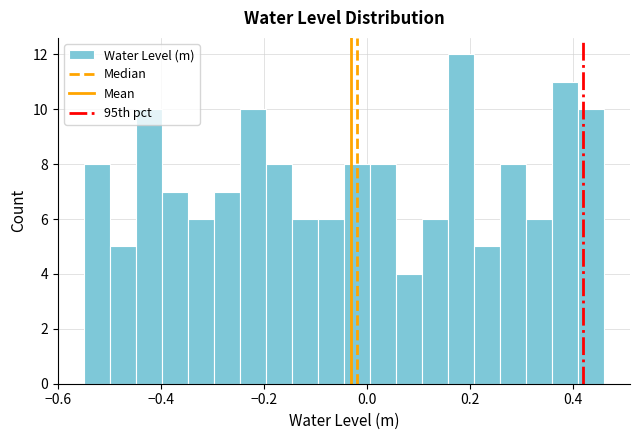

Read against the x-axis, roughly where is the centre of the tallest bar?

0.18